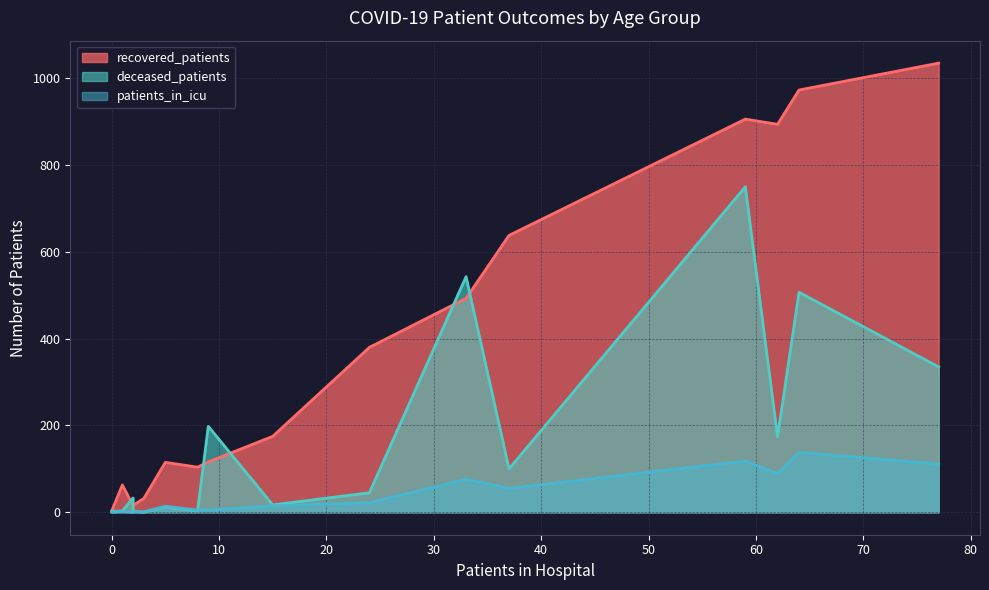

Rank the series by their maximum value, from highest to lowest.

recovered_patients, deceased_patients, patients_in_icu